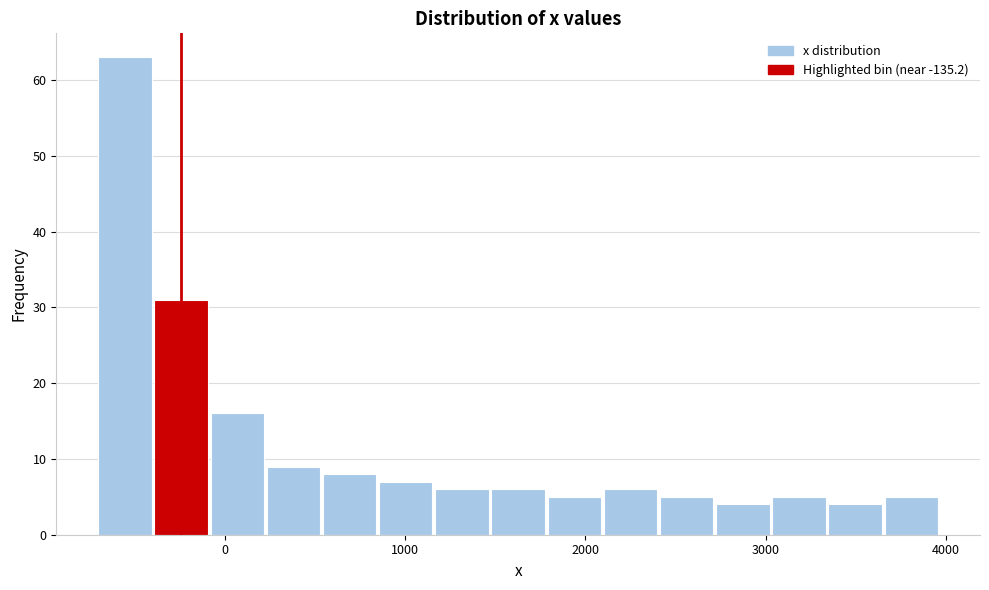

Read against the x-axis, roughly where is the centre of the tallest bar?

-600